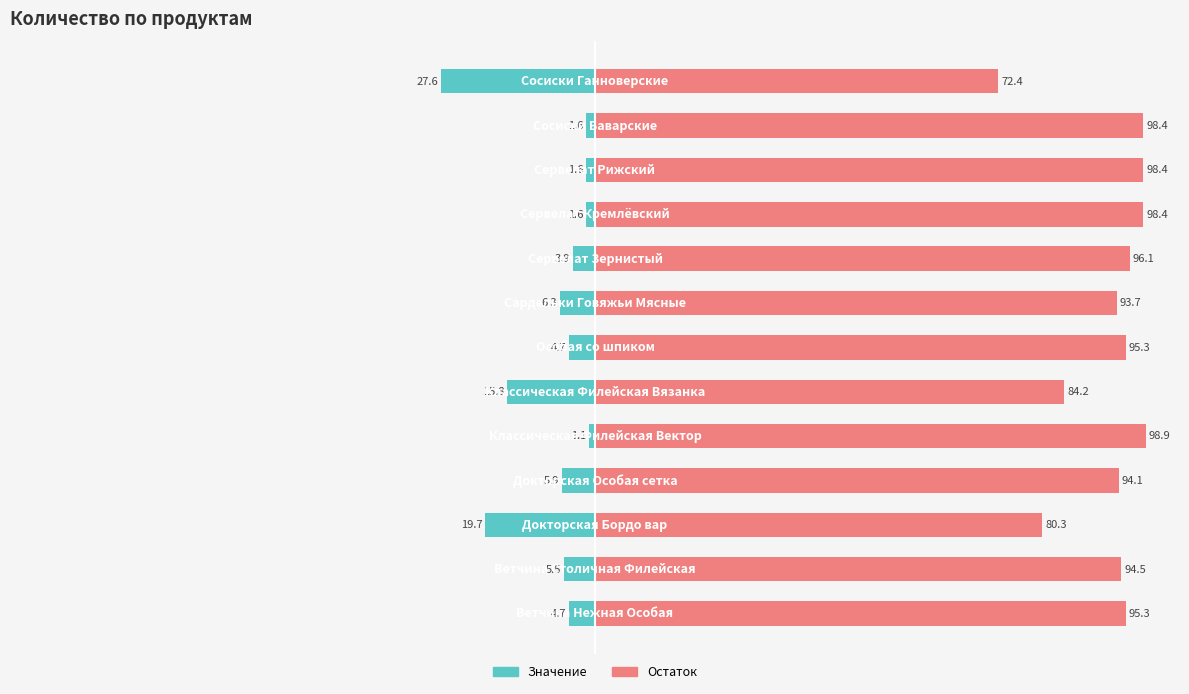

How many categories are shown in the chart?

13